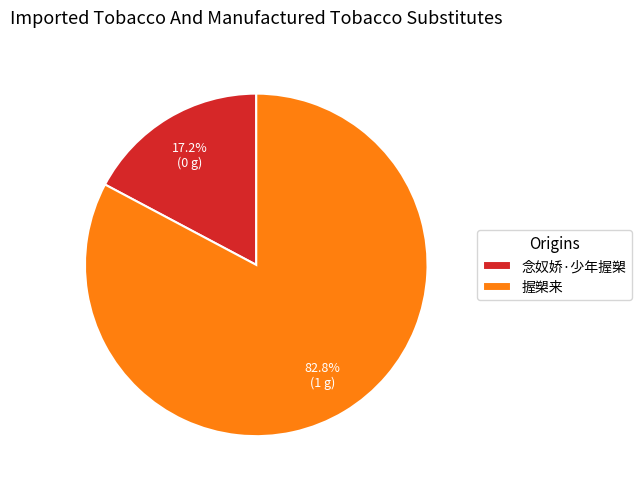

To the nearest percent, what portion does 握槊来 represent?

83%